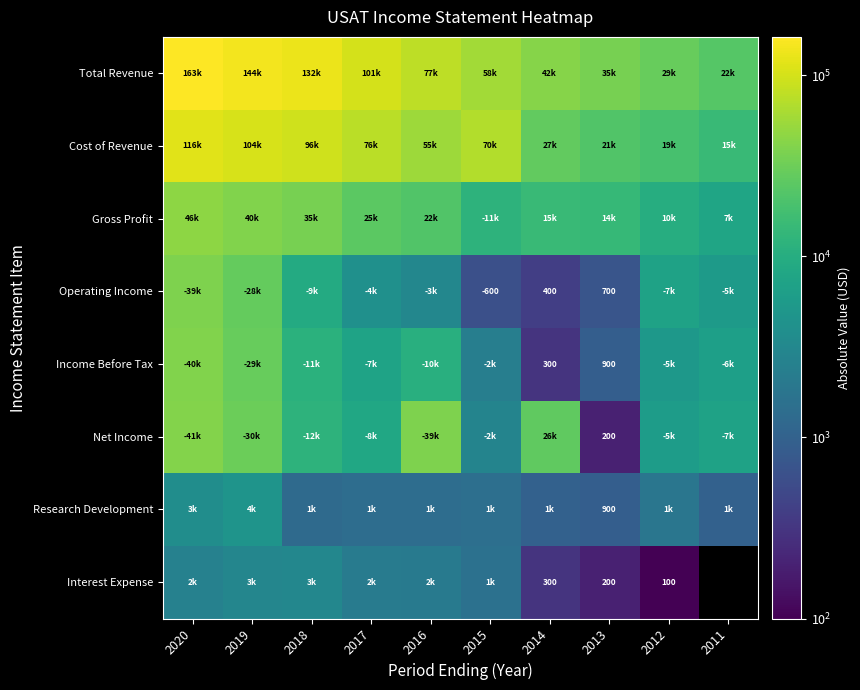

Is it true that Operating Income equals 1247 at 2013?

False